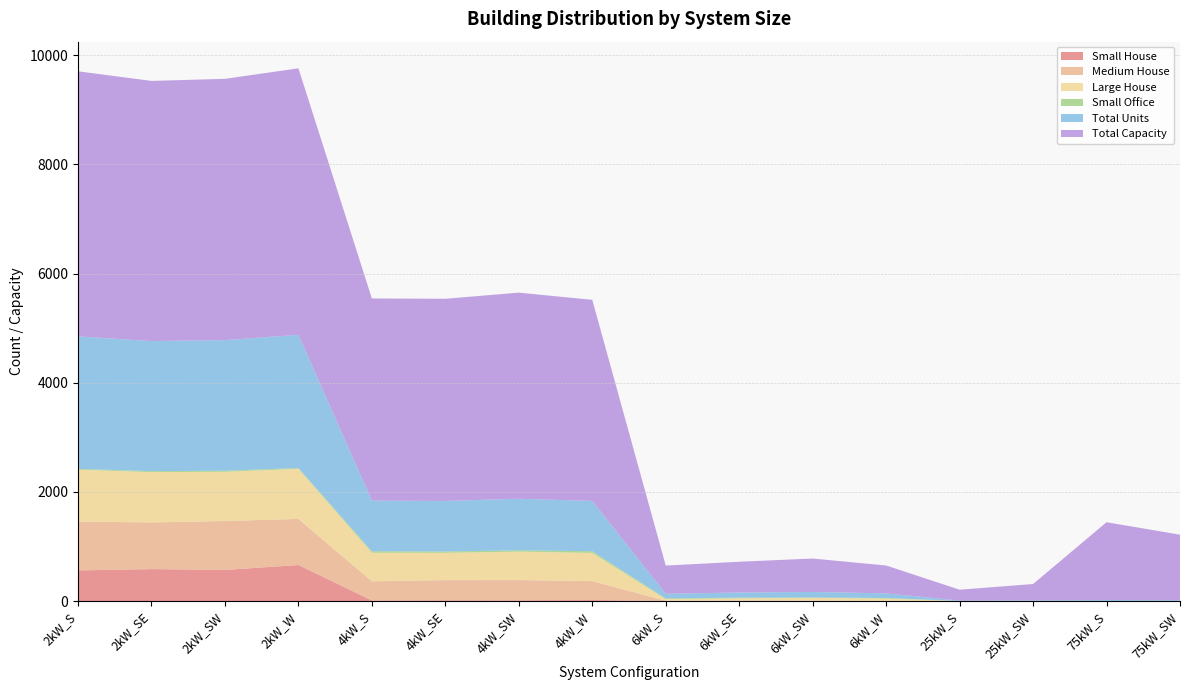

Reading left to right, transcribe all the data shown in this chart.

Small House: 2kW_S=561	2kW_SE=585	2kW_SW=570	2kW_W=660	4kW_S=11	4kW_SE=14	4kW_SW=13	4kW_W=18	6kW_S=0	6kW_SE=0	6kW_SW=0	6kW_W=0	25kW_S=0	25kW_SW=0	75kW_S=0	75kW_SW=0
Medium House: 2kW_S=895	2kW_SE=855	2kW_SW=897	2kW_W=845	4kW_S=351	4kW_SE=369	4kW_SW=371	4kW_W=347	6kW_S=6	6kW_SE=12	6kW_SW=9	6kW_W=3	25kW_S=0	25kW_SW=0	75kW_S=0	75kW_SW=0
Large House: 2kW_S=950	2kW_SE=922	2kW_SW=901	2kW_W=917	4kW_S=523	4kW_SE=501	4kW_SW=521	4kW_W=517	6kW_S=30	6kW_SE=37	6kW_SW=49	6kW_W=42	25kW_S=0	25kW_SW=0	75kW_S=0	75kW_SW=0
Small Office: 2kW_S=15	2kW_SE=18	2kW_SW=20	2kW_W=15	4kW_S=28	4kW_SE=24	4kW_SW=25	4kW_W=31	6kW_S=12	6kW_SE=13	6kW_SW=7	6kW_W=11	25kW_S=0	25kW_SW=0	75kW_S=0	75kW_SW=0
Total Units: 2kW_S=2428	2kW_SE=2383	2kW_SW=2393	2kW_W=2441	4kW_S=926	4kW_SE=926	4kW_SW=944	4kW_W=921	6kW_S=86	6kW_SE=94	6kW_SW=102	6kW_W=85	25kW_S=8	25kW_SW=12	75kW_S=19	75kW_SW=16
Total Capacity: 2kW_S=4856	2kW_SE=4766	2kW_SW=4786	2kW_W=4882	4kW_S=3704	4kW_SE=3704	4kW_SW=3776	4kW_W=3684	6kW_S=516	6kW_SE=564	6kW_SW=612	6kW_W=510	25kW_S=200	25kW_SW=300	75kW_S=1425	75kW_SW=1200